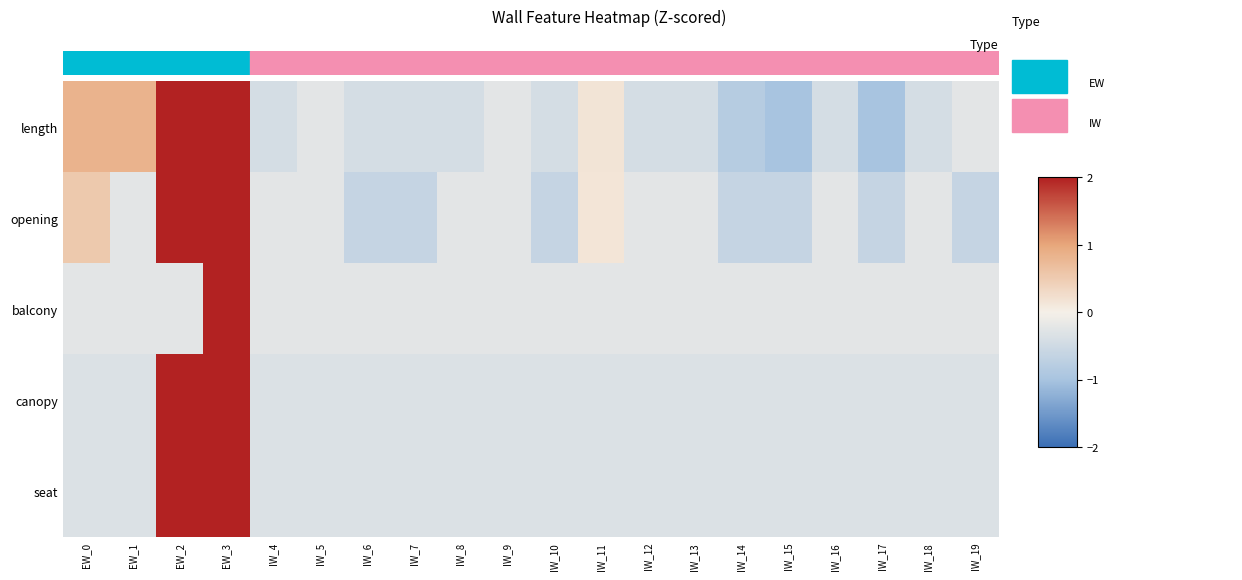

Reading left to right, what are all the values shown in this chart?

length: EW_0=0.8	EW_1=0.8	EW_2=2.7	EW_3=2.7	IW_4=-0.4	IW_5=-0.2	IW_6=-0.4	IW_7=-0.4	IW_8=-0.4	IW_9=-0.2	IW_10=-0.4	IW_11=0.2	IW_12=-0.4	IW_13=-0.4	IW_14=-0.8	IW_15=-1.0	IW_16=-0.4	IW_17=-1.0	IW_18=-0.4	IW_19=-0.2
opening: EW_0=0.5	EW_1=-0.2	EW_2=2.9	EW_3=2.9	IW_4=-0.2	IW_5=-0.2	IW_6=-0.6	IW_7=-0.6	IW_8=-0.2	IW_9=-0.2	IW_10=-0.6	IW_11=0.2	IW_12=-0.2	IW_13=-0.2	IW_14=-0.6	IW_15=-0.6	IW_16=-0.2	IW_17=-0.6	IW_18=-0.2	IW_19=-0.6
balcony: EW_0=-0.2	EW_1=-0.2	EW_2=-0.2	EW_3=4.4	IW_4=-0.2	IW_5=-0.2	IW_6=-0.2	IW_7=-0.2	IW_8=-0.2	IW_9=-0.2	IW_10=-0.2	IW_11=-0.2	IW_12=-0.2	IW_13=-0.2	IW_14=-0.2	IW_15=-0.2	IW_16=-0.2	IW_17=-0.2	IW_18=-0.2	IW_19=-0.2
canopy: EW_0=-0.3	EW_1=-0.3	EW_2=3.0	EW_3=3.0	IW_4=-0.3	IW_5=-0.3	IW_6=-0.3	IW_7=-0.3	IW_8=-0.3	IW_9=-0.3	IW_10=-0.3	IW_11=-0.3	IW_12=-0.3	IW_13=-0.3	IW_14=-0.3	IW_15=-0.3	IW_16=-0.3	IW_17=-0.3	IW_18=-0.3	IW_19=-0.3
seat: EW_0=-0.3	EW_1=-0.3	EW_2=3.0	EW_3=3.0	IW_4=-0.3	IW_5=-0.3	IW_6=-0.3	IW_7=-0.3	IW_8=-0.3	IW_9=-0.3	IW_10=-0.3	IW_11=-0.3	IW_12=-0.3	IW_13=-0.3	IW_14=-0.3	IW_15=-0.3	IW_16=-0.3	IW_17=-0.3	IW_18=-0.3	IW_19=-0.3